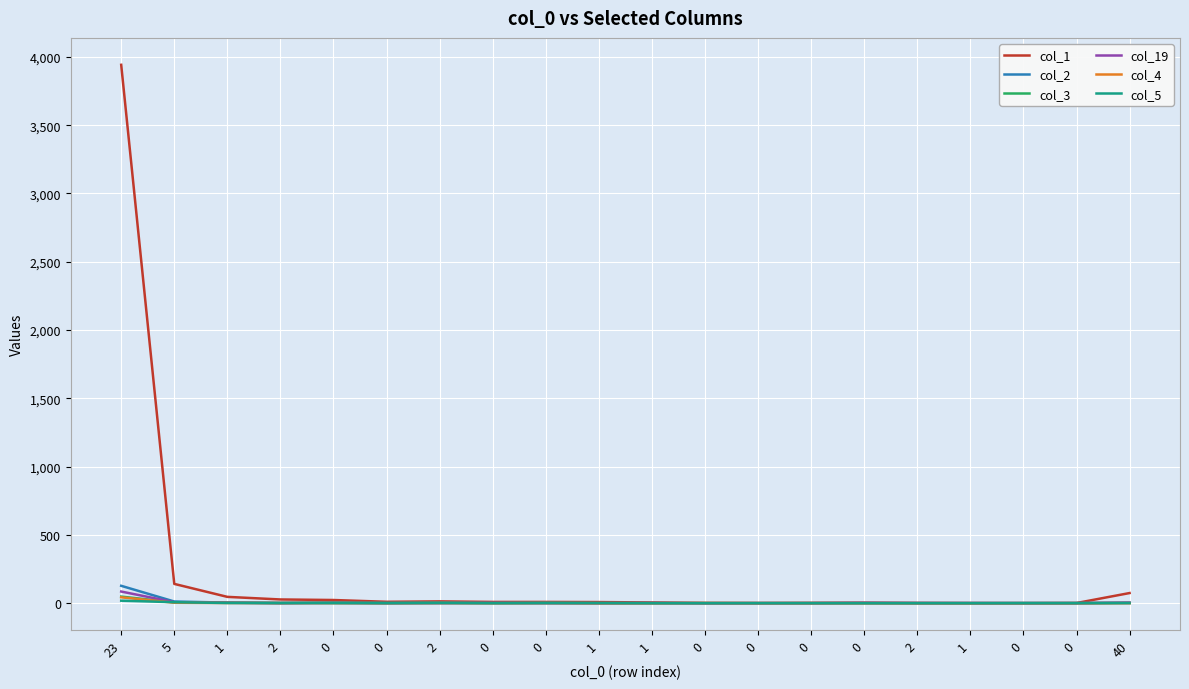

The col_5 series shows 7 at 1. True or false?

False